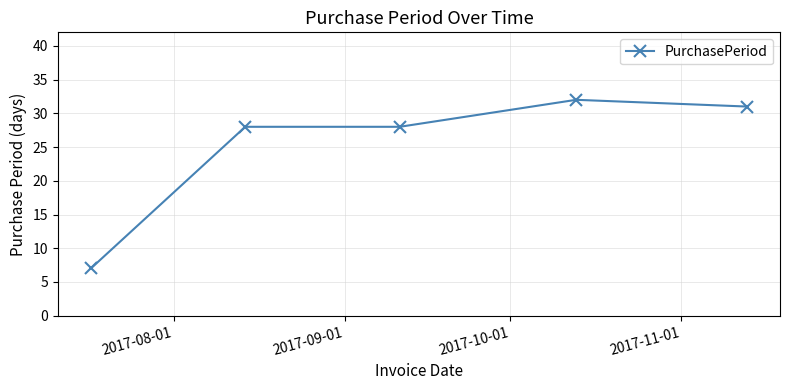

True or false: there are more than 2 points higher than both neighbors.

False